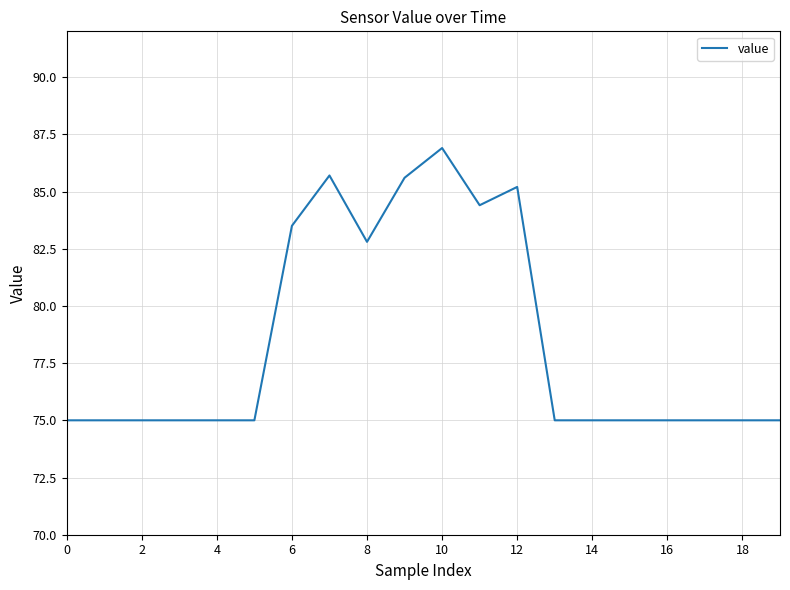

What is the maximum value shown in the chart?

86.9